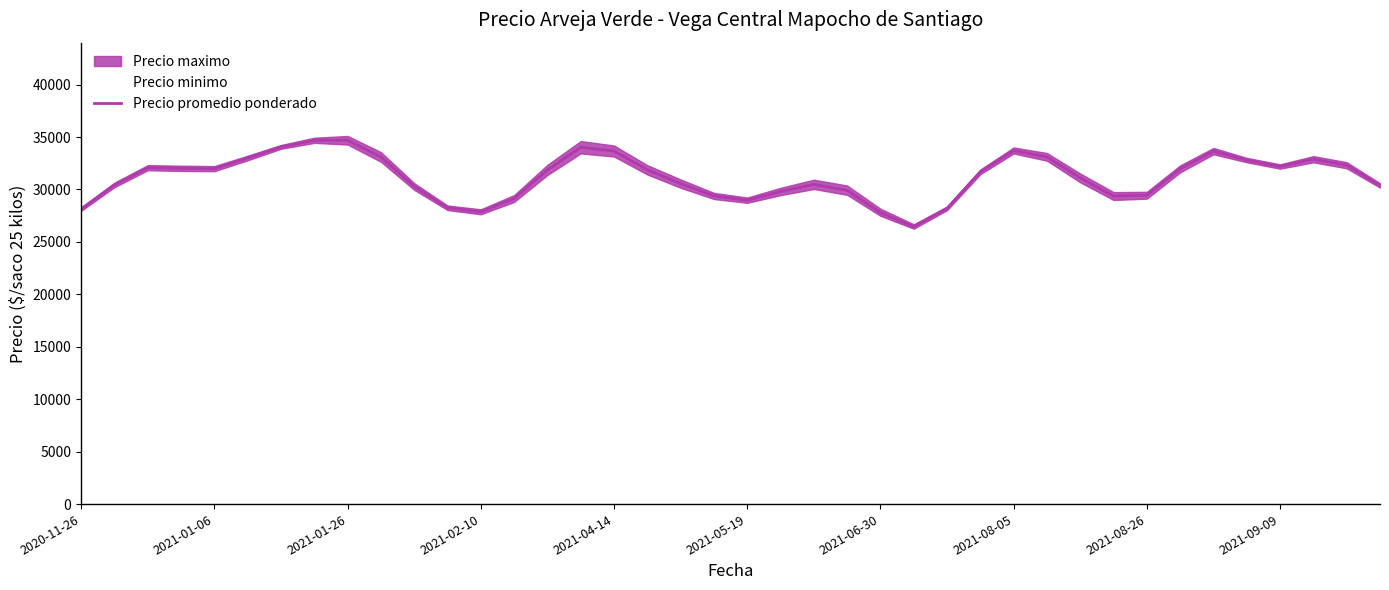

How many values exceed 31864?

20